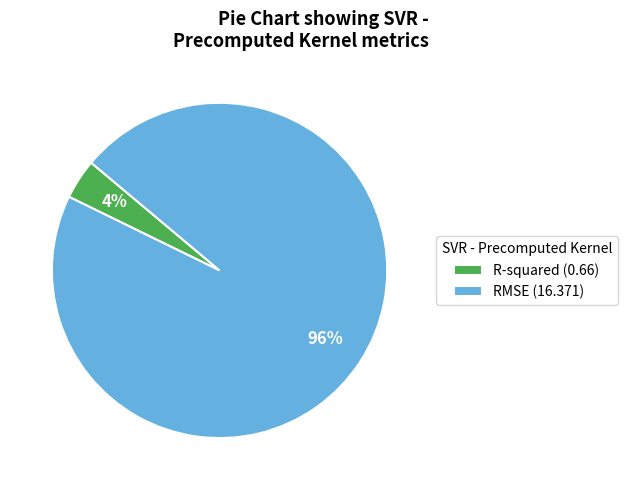

Rank the categories by value from lowest to highest.

R-squared, RMSE